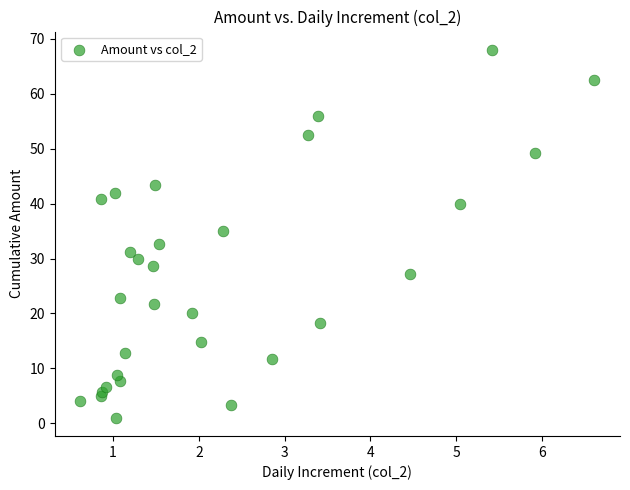

What is the range of X values (max minus min)?

6.0